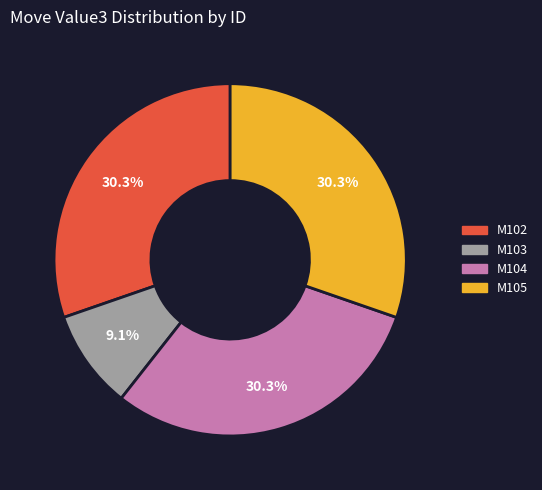

To the nearest percent, what is the difference between the largest and smallest slice percentages?

21%